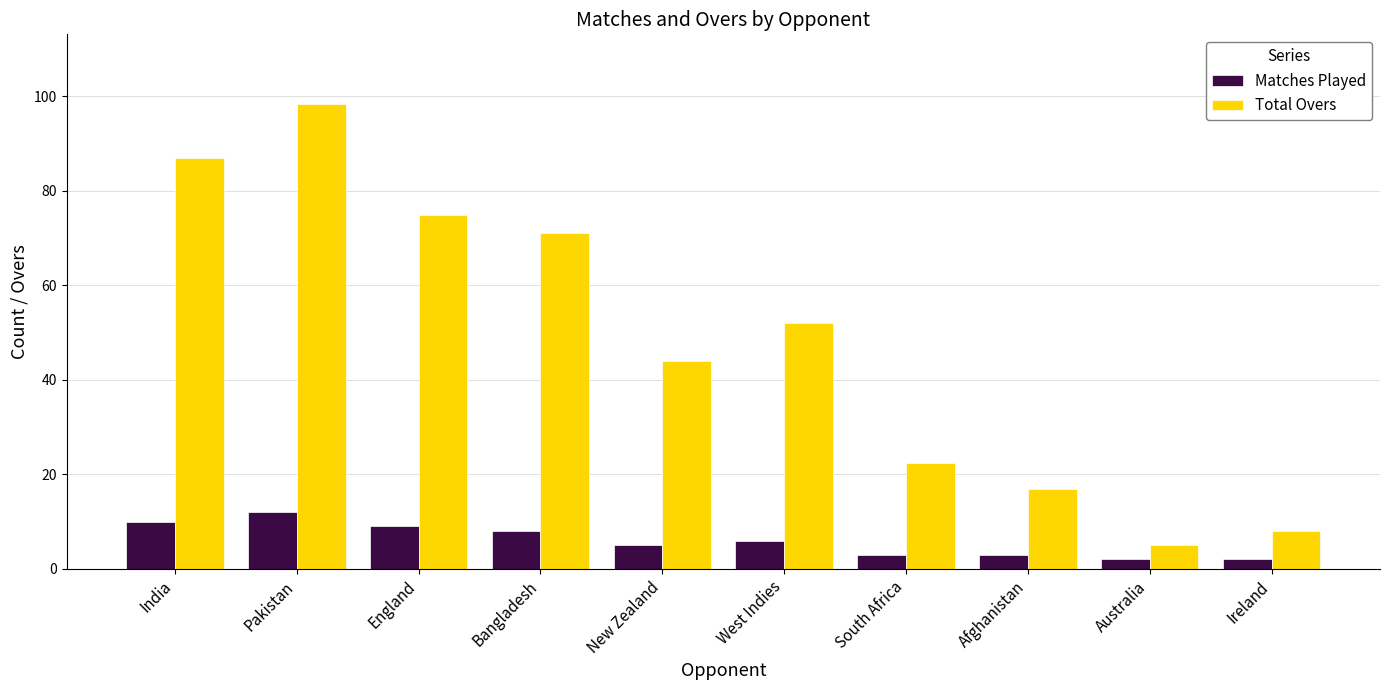

Read the Matches Played value at West Indies.

6.0